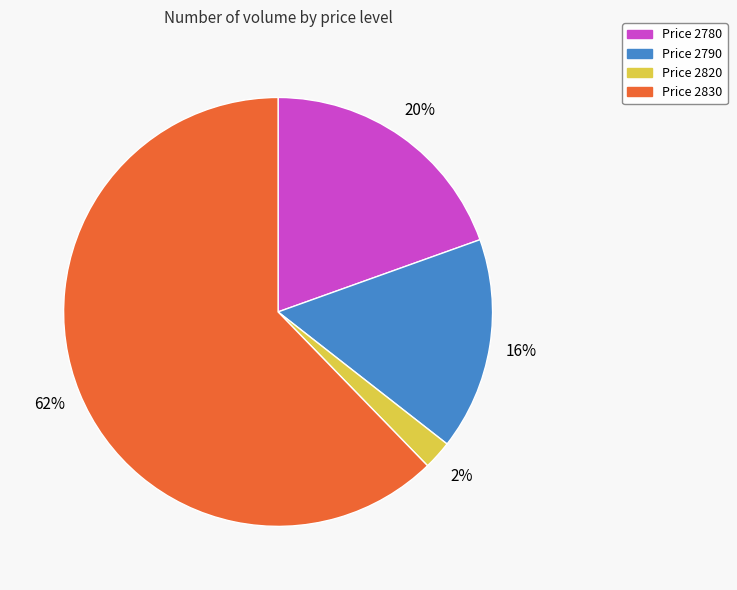

What is the largest slice in the pie chart?

Price 2830